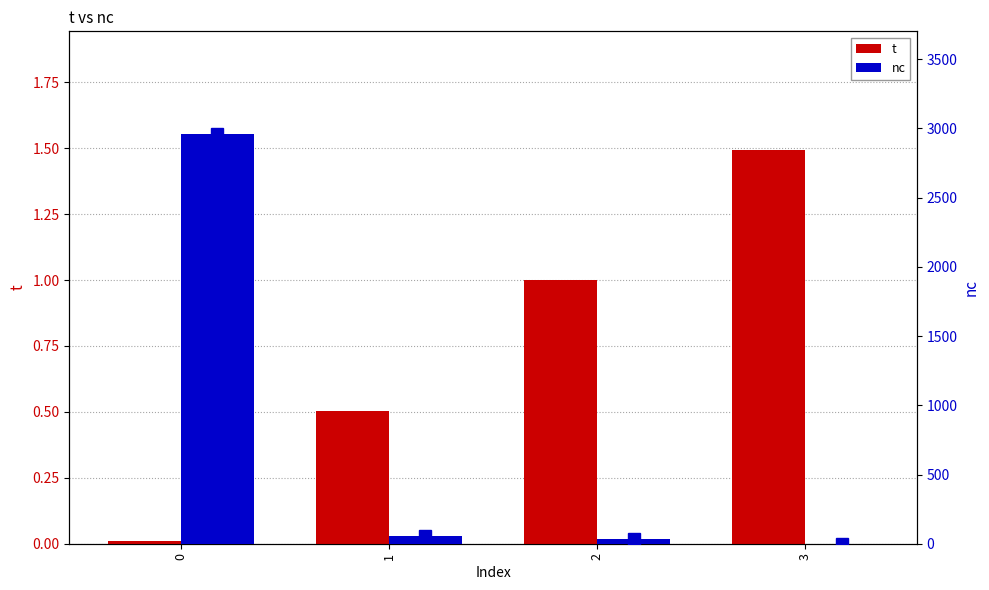

What is the value of the nc bar at the 2nd from the left?

55.0